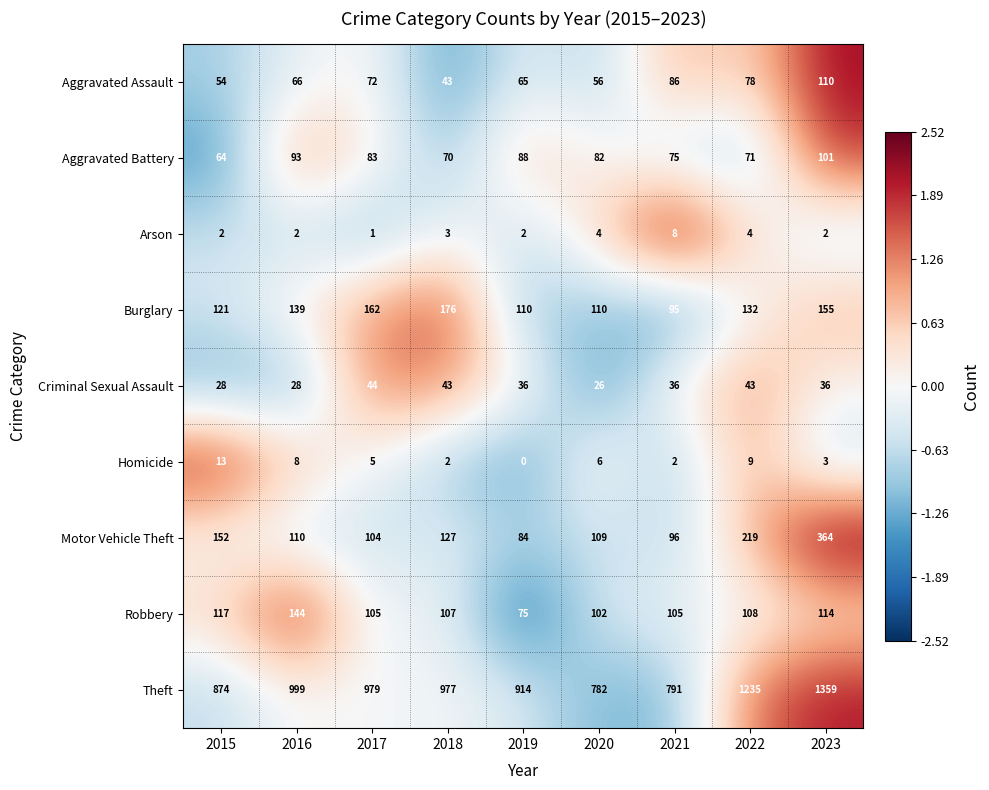

What value does the Aggravated Assault series have at 2021, to the nearest 10?

90